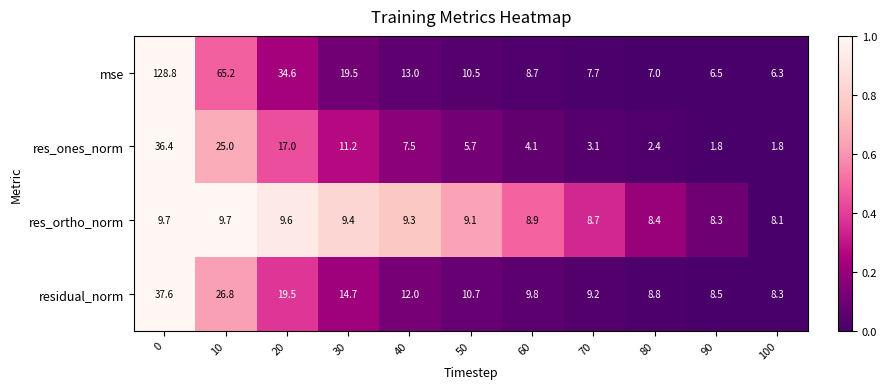

What is the greatest value displayed?

128.8